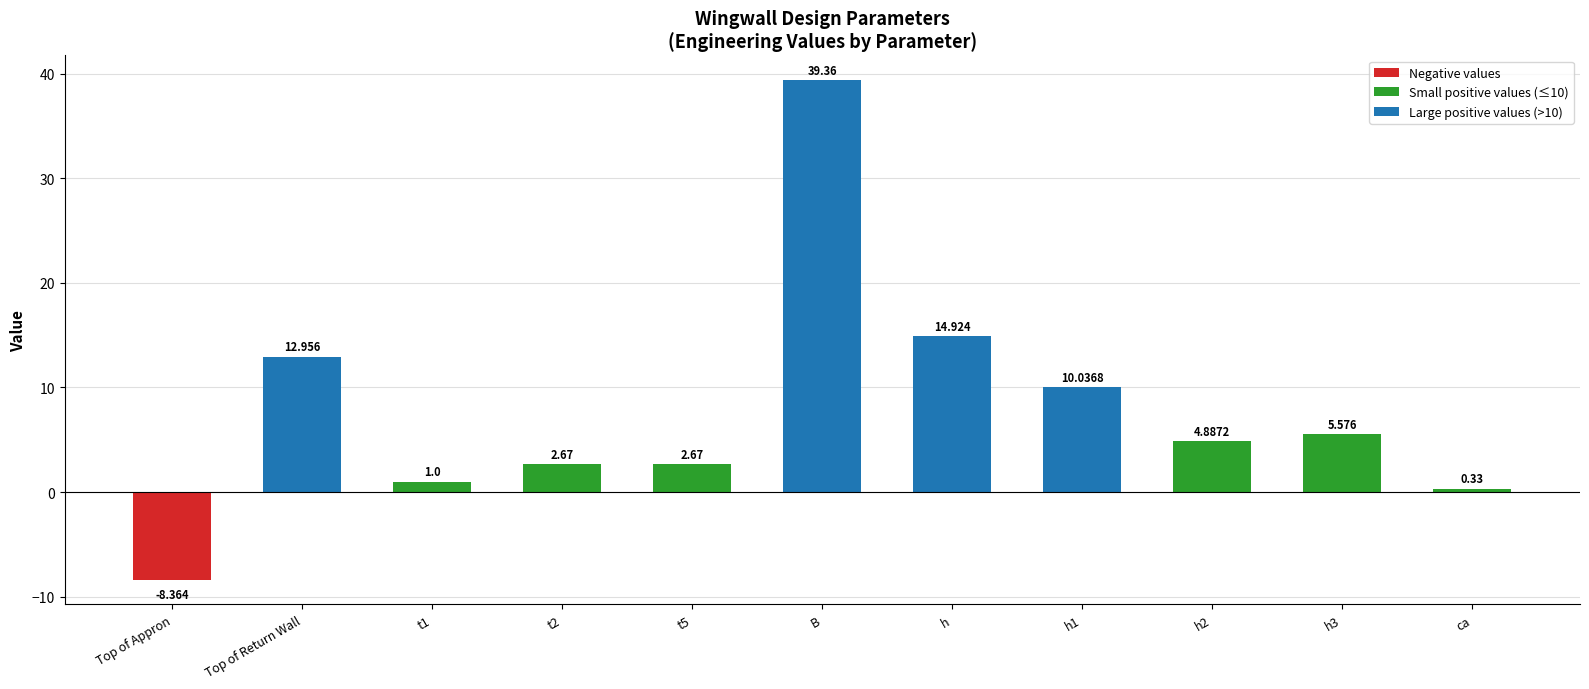

What position from the left is h2?

9